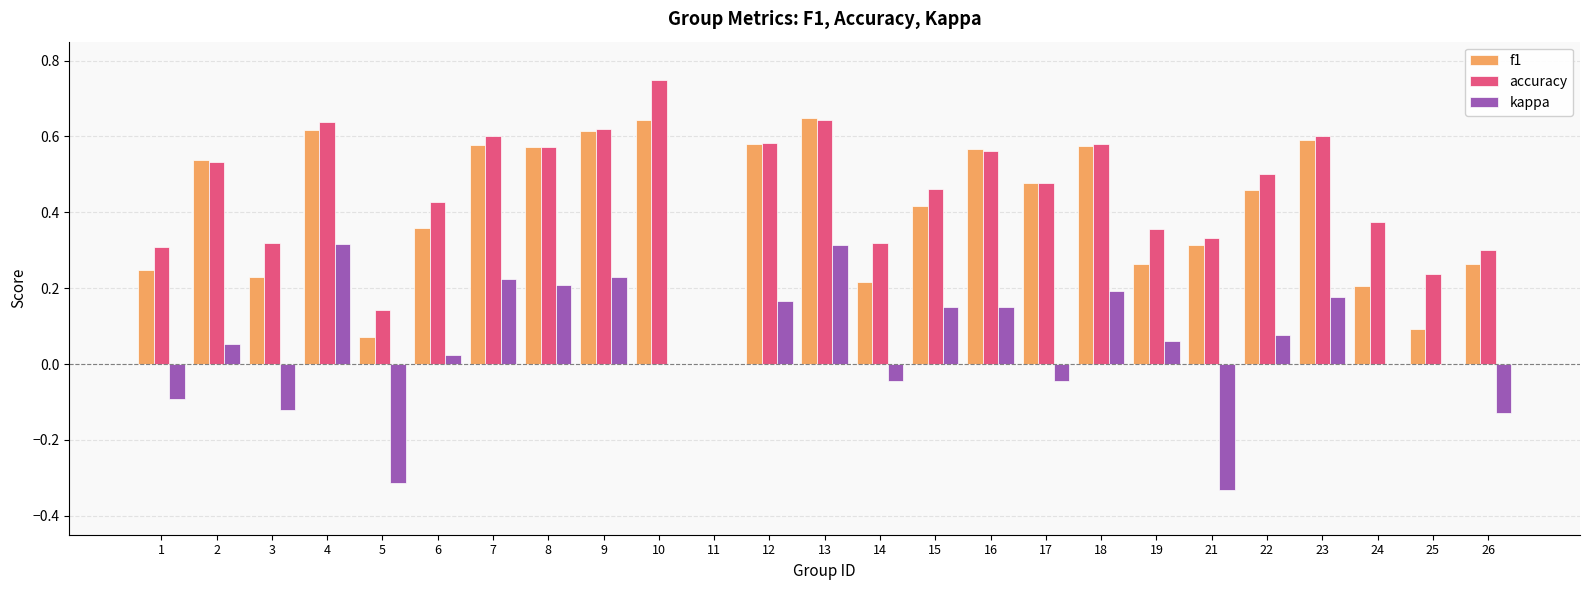

Which category has the highest value across all series?

10